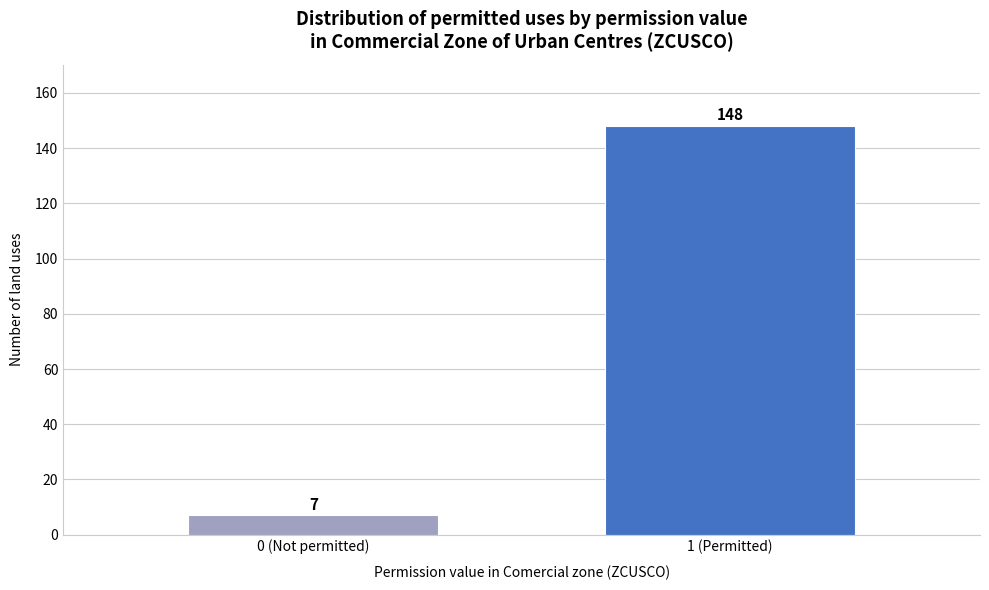

Reading left to right, transcribe all the data shown in this chart.

0 (Not permitted)=7	1 (Permitted)=148